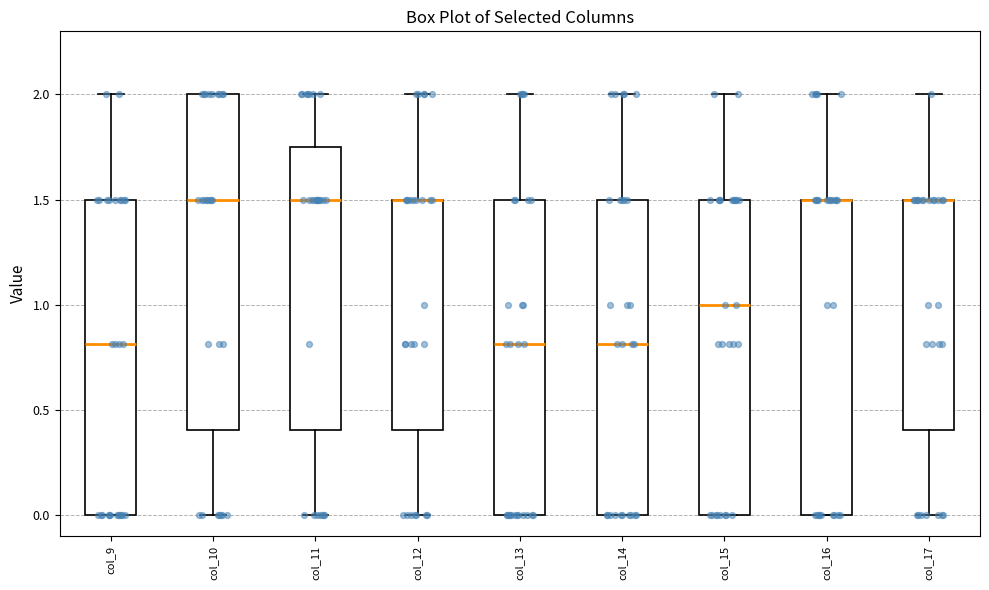

Reading left to right, transcribe this box plot: for each box, give where its median line is, the range the box spans, and where its two whiskers end, as read against the y-axis. The values are not printed on the chart, so give them approximately, as read against the axis.

col_9: median 0.80, box 0.00 to 1.50, whiskers 0.00 to 2.00
col_10: median 1.50, box 0.40 to 2.00, whiskers 0.00 to 2.00
col_11: median 1.50, box 0.40 to 1.75, whiskers 0.00 to 2.00
col_12: median 1.50 (drawn on the box's upper edge), box 0.40 to 1.50, whiskers 0.00 to 2.00
col_13: median 0.80, box 0.00 to 1.50, whiskers 0.00 to 2.00
col_14: median 0.80, box 0.00 to 1.50, whiskers 0.00 to 2.00
col_15: median 1.00, box 0.00 to 1.50, whiskers 0.00 to 2.00
col_16: median 1.50 (drawn on the box's upper edge), box 0.00 to 1.50, whiskers 0.00 to 2.00
col_17: median 1.50 (drawn on the box's upper edge), box 0.40 to 1.50, whiskers 0.00 to 2.00